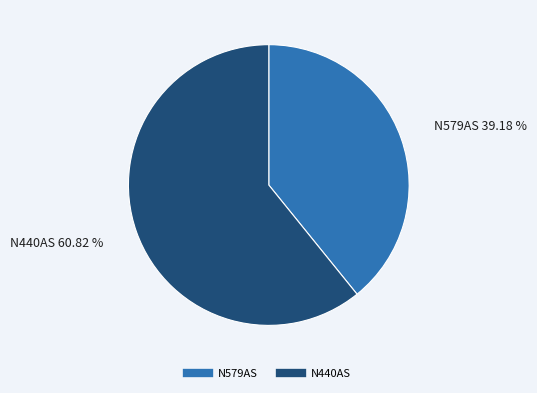

What percentage is the N440AS slice, to the nearest percent?

61%